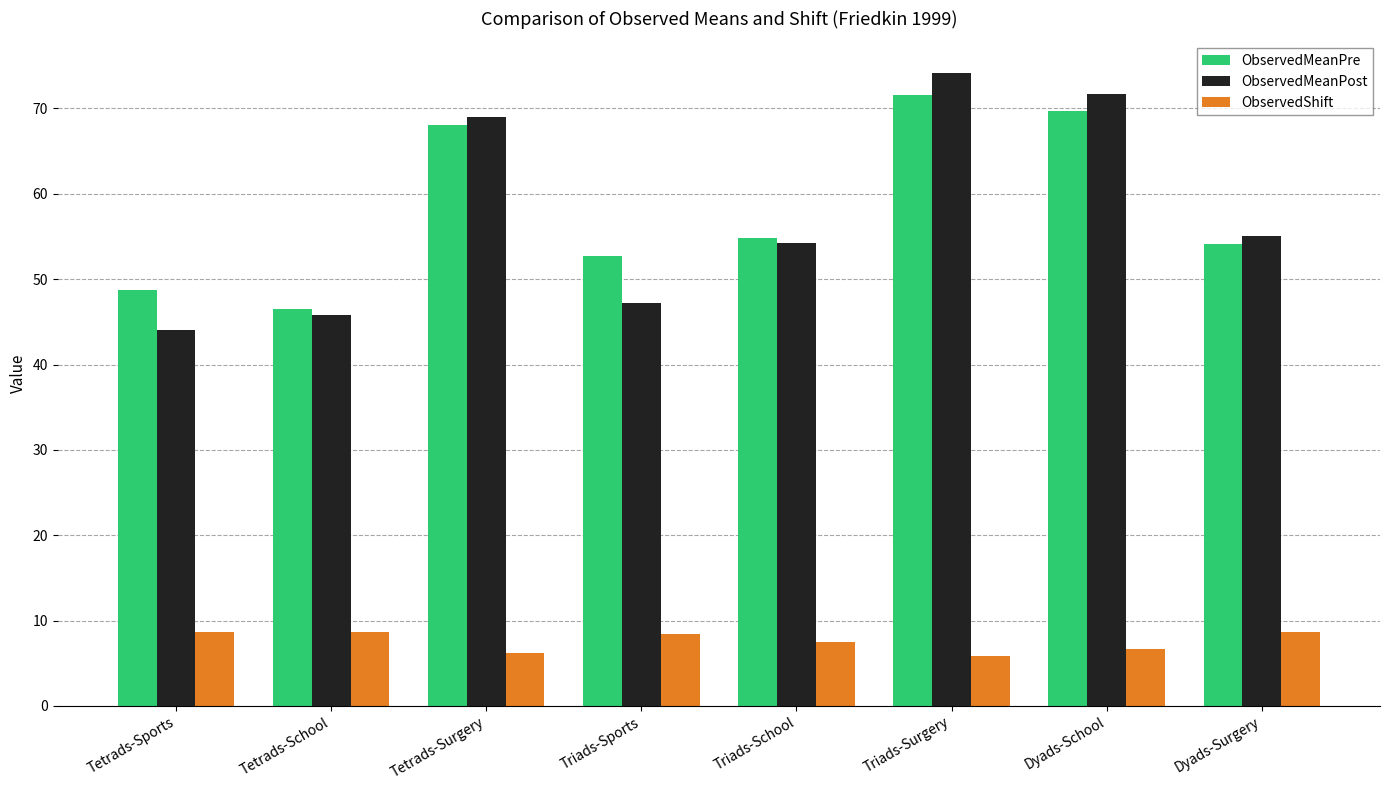

What is the spread (max minus min) of values at Triads-Sports?

44.2